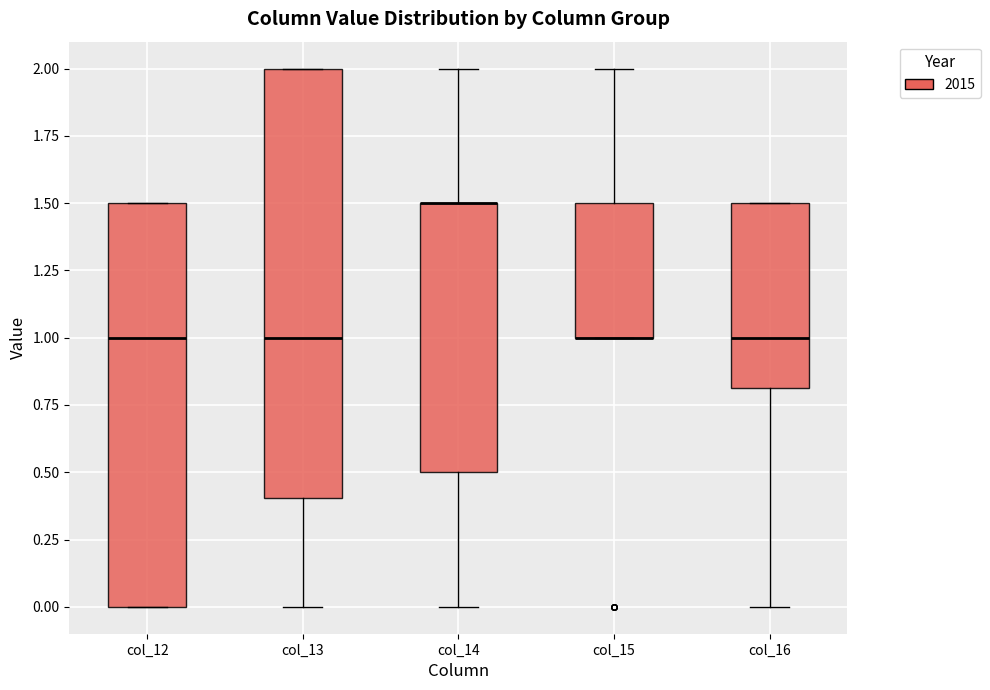

Which box is the tallest, from its lower edge to its upper edge?

col_13